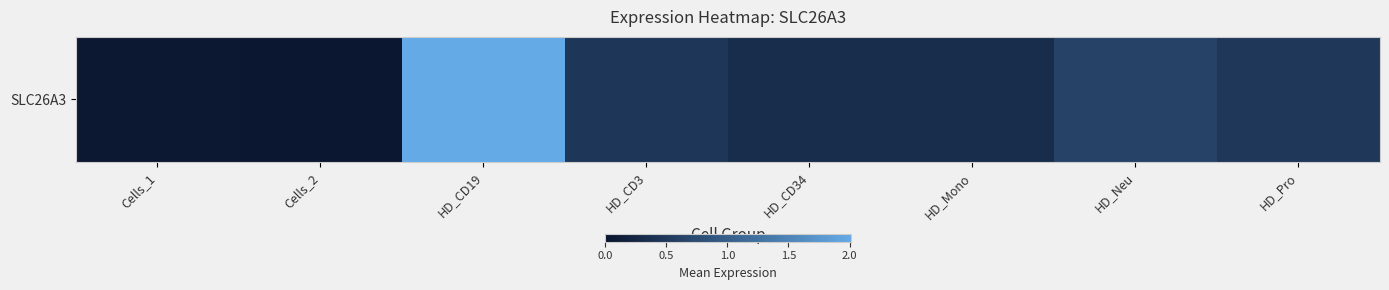

The value at Cells_2 is 0.0. True or false?

True